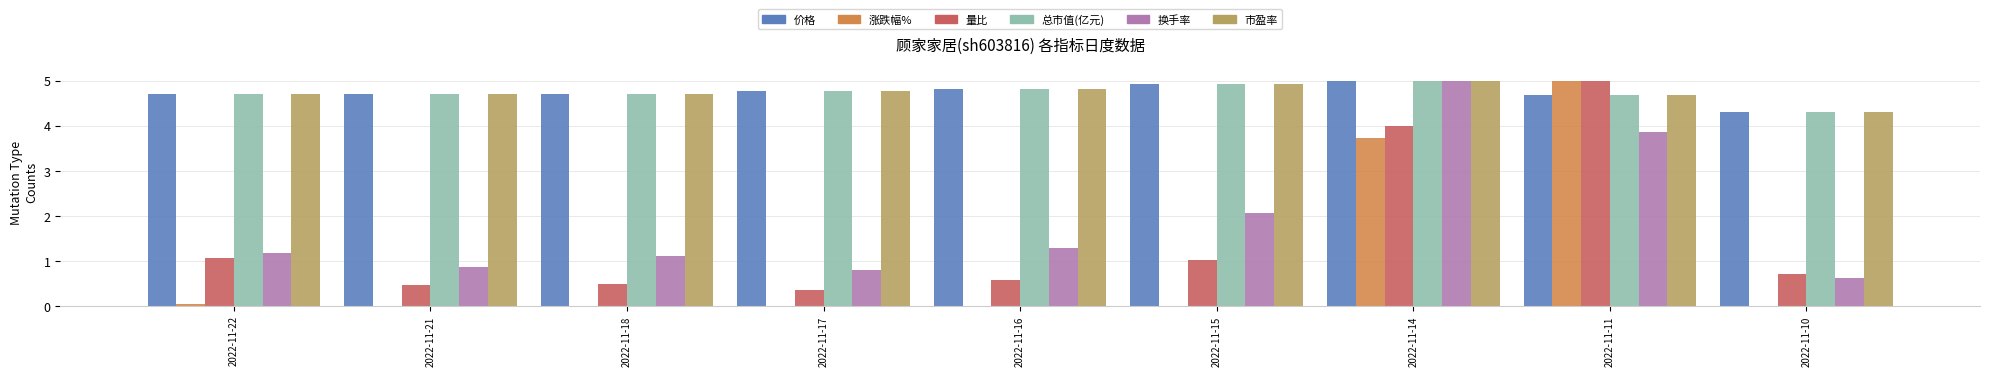

What is the greatest value displayed?

5.0